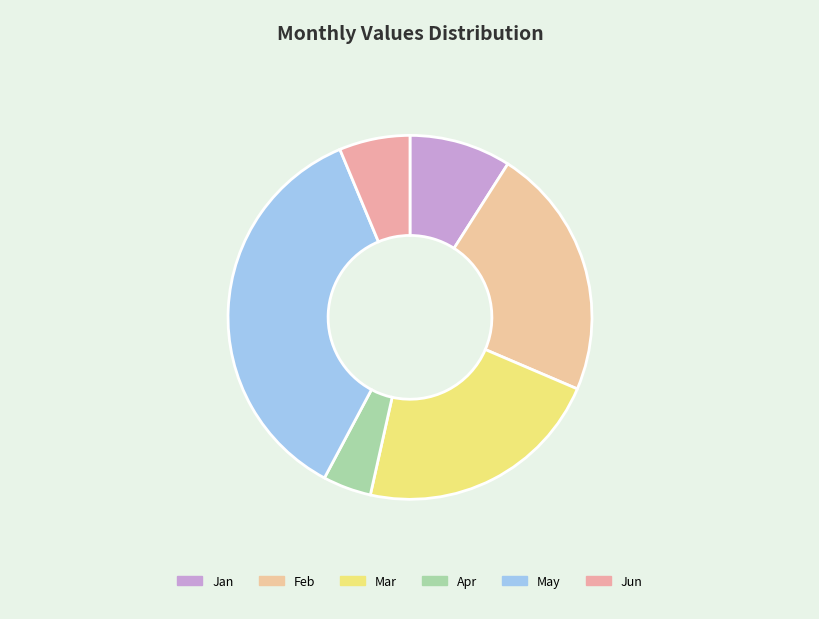

How many segments does this pie chart have?

6